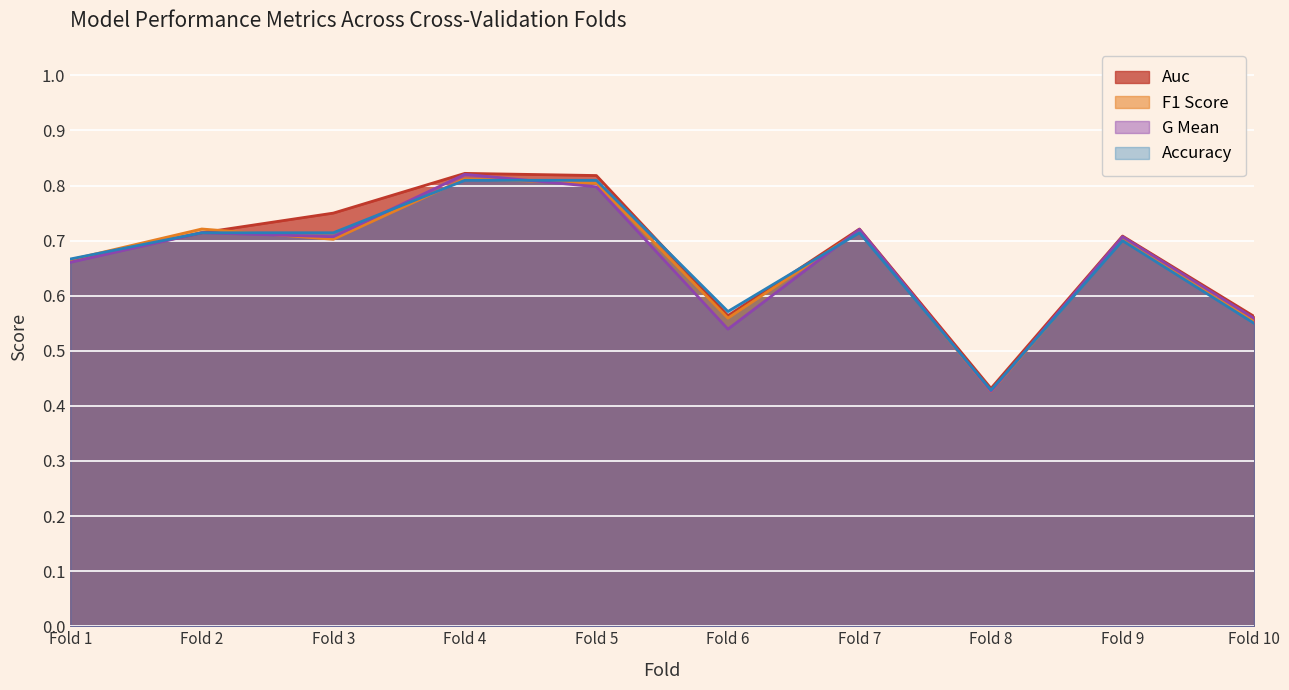

What is the sum of all f1_score values?

6.7